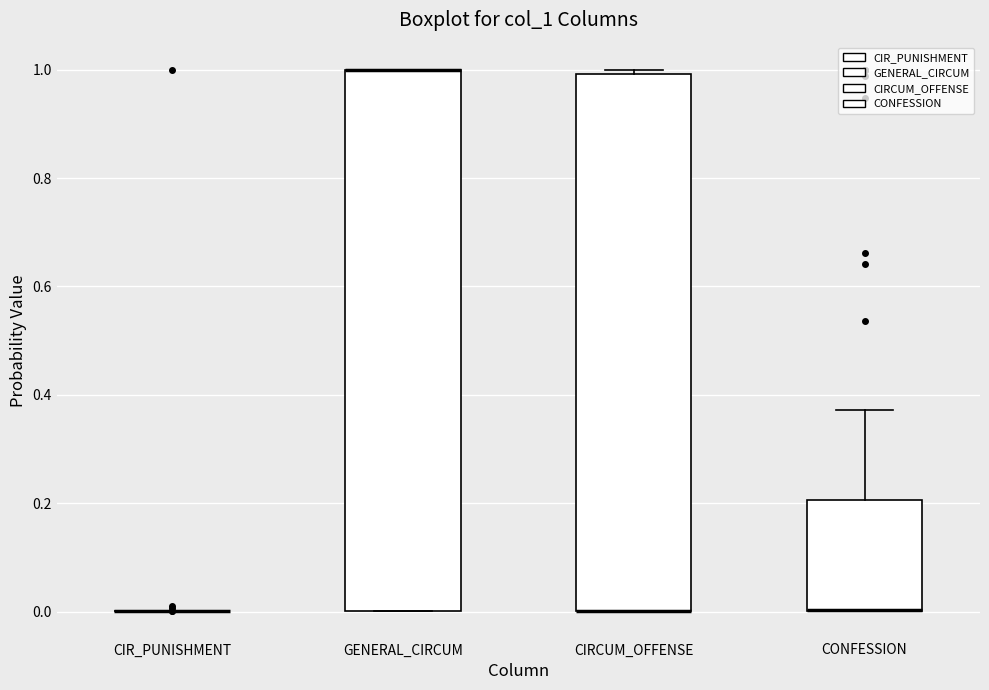

Reading left to right, transcribe this box plot: for each box, give where its median line is, the range the box spans, and where its two whiskers end, as read against the y-axis. The values are not printed on the chart, so give them approximately, as read against the axis.

CIR_PUNISHMENT: box collapsed to a line at 0.00, whiskers 0.00 to 0.00
GENERAL_CIRCUM: median 1.00 (drawn on the box's upper edge), box 0.00 to 1.00, whiskers 0.00 to 1.00
CIRCUM_OFFENSE: median 0.00 (drawn on the box's lower edge), box 0.00 to 1.00, whiskers 0.00 to 1.00 (just above the box's upper edge)
CONFESSION: median 0.00 (drawn on the box's lower edge), box 0.00 to 0.20, whiskers 0.00 to 0.38